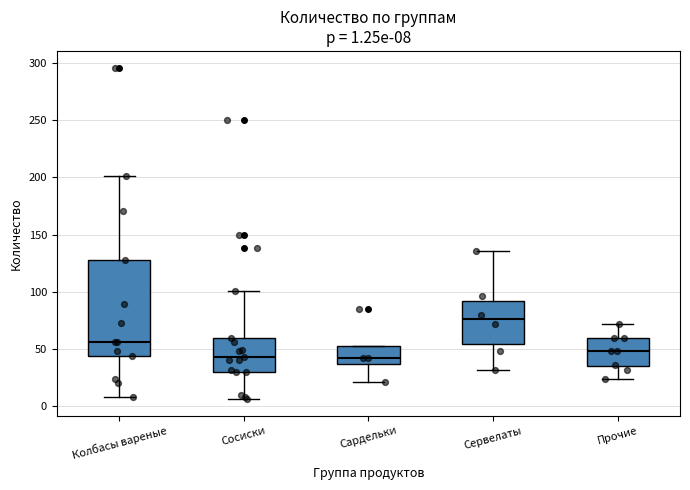

Which box's median line is the highest?

Сервелаты